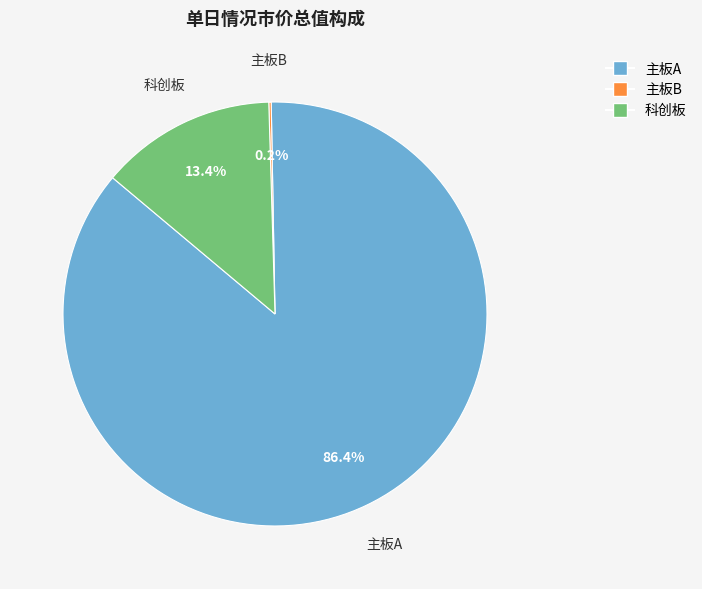

To the nearest percent, what is the average slice percentage?

33%